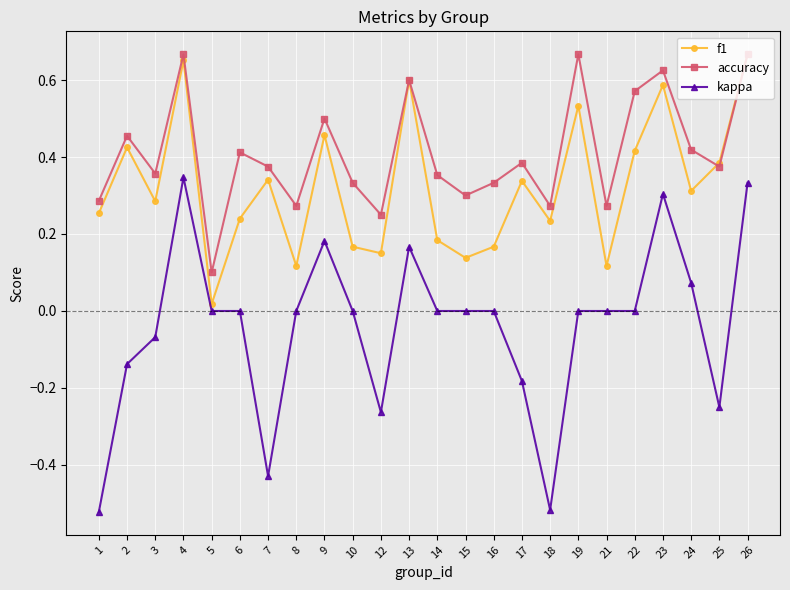

Which series has the widest spread of values?

kappa